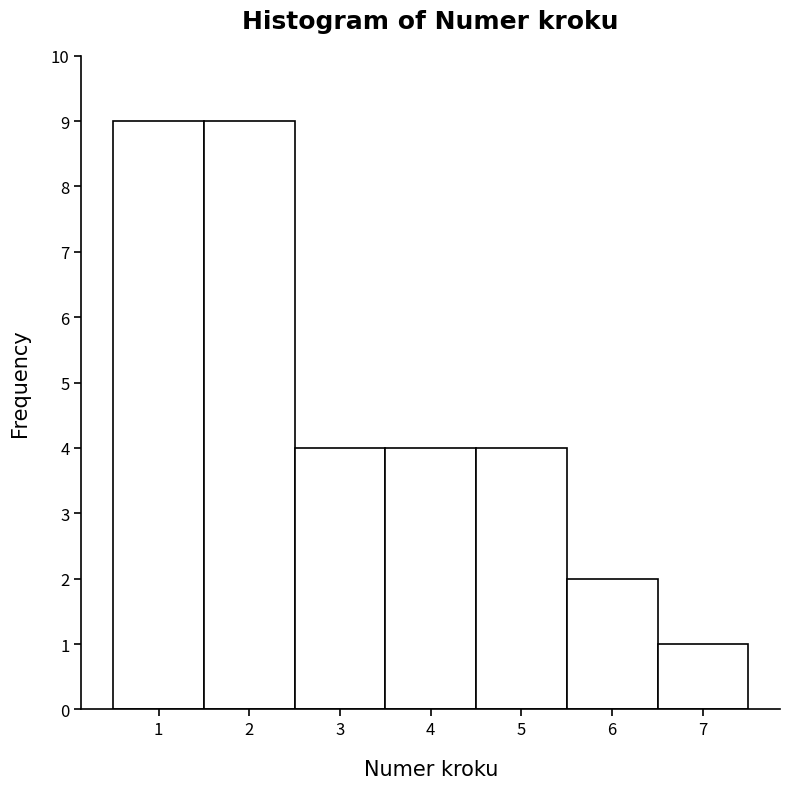

What is the height of the bar covering 4.5 to 5.5 on the x-axis? The values are not printed on the chart, so give them approximately, as read against the axis.

4